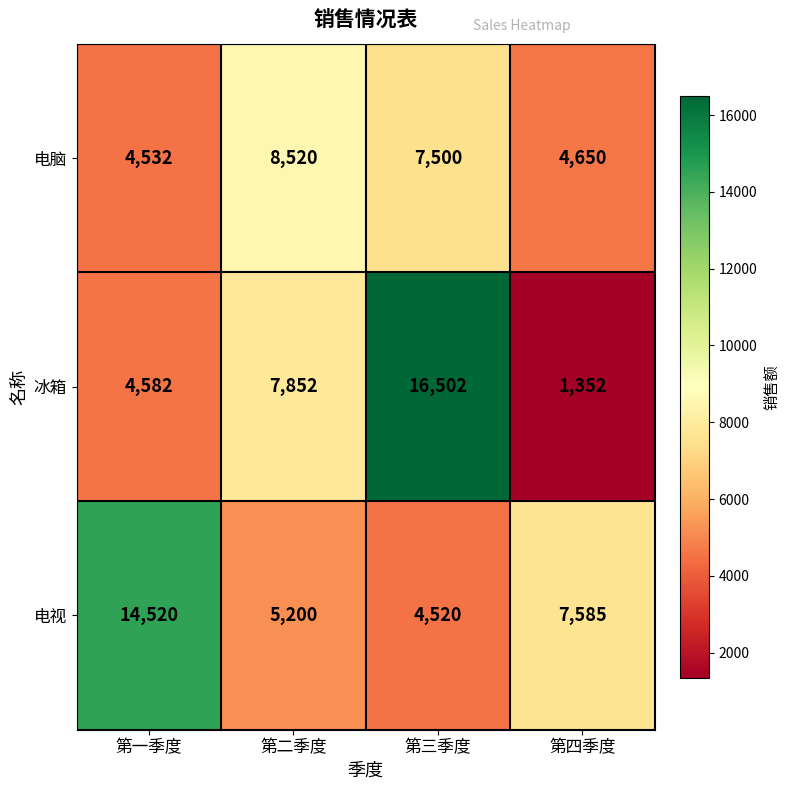

Is it true that 电脑 equals 8520 at 第二季度?

True